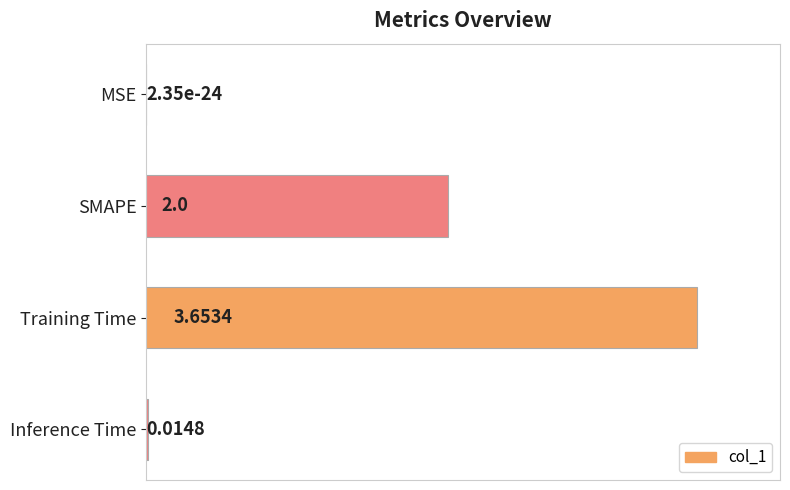

Where is the data nearest to the value 0?

MSE